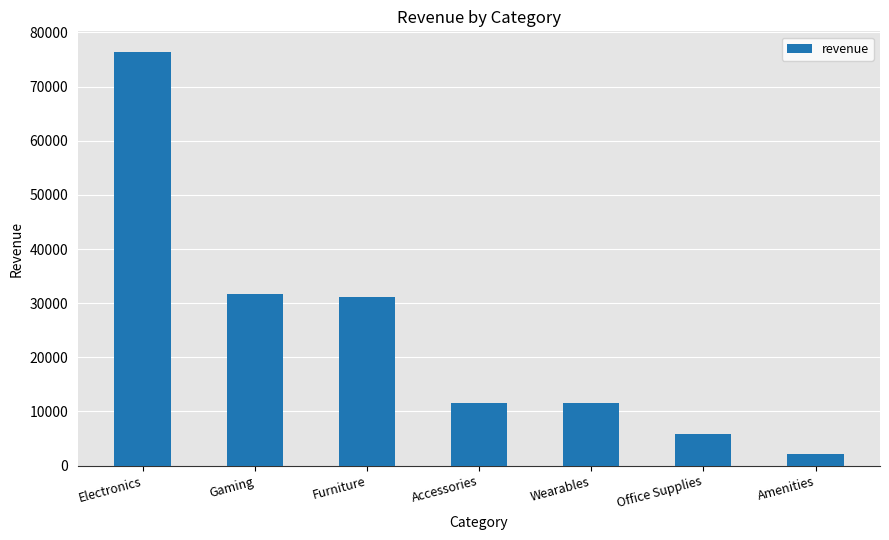

What is the sum of all values?

170446.9